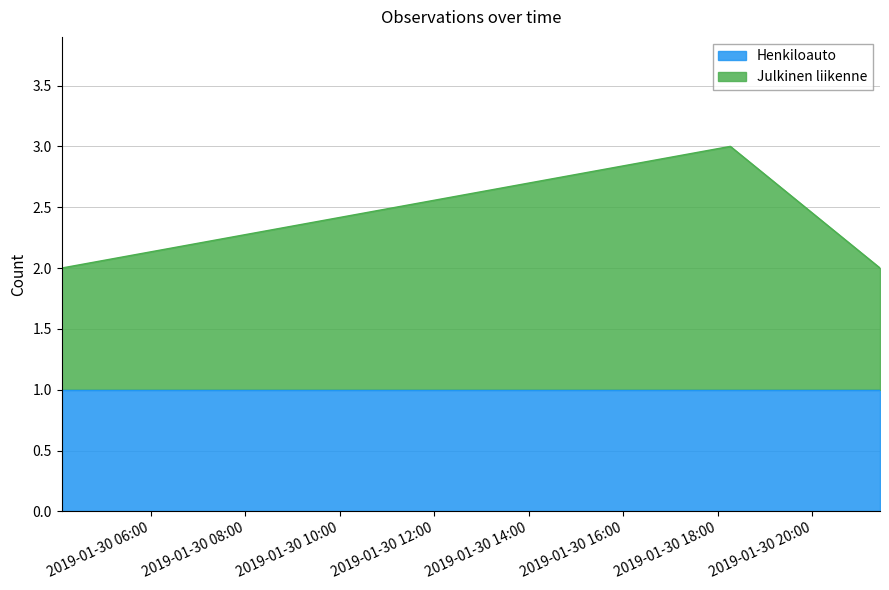

What is the value of the 3rd point from the left?

2